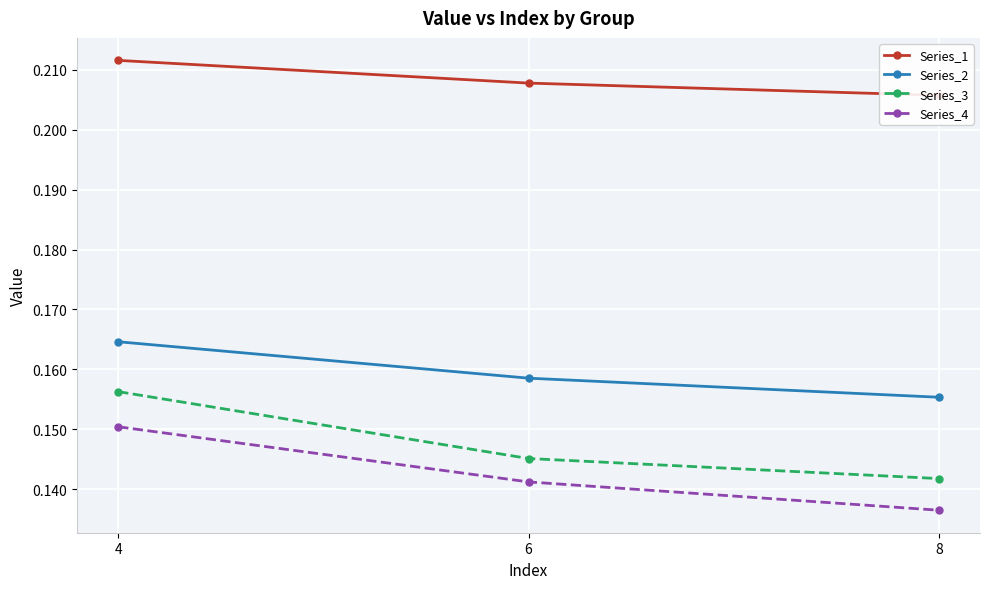

At which label does Series_2 reach its peak?

4